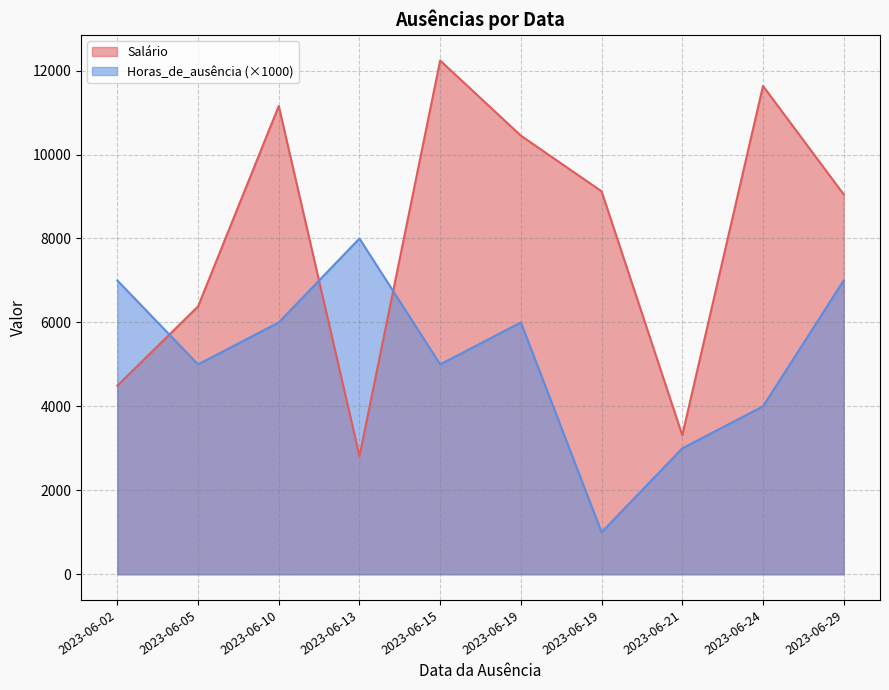

Reading left to right, what are all the values shown in this chart?

Salário: 4493.4	6381.2	11156.2	2813.9	12240.4	10450.2	9123.9	3312.0	11634.4	9050.9
Horas_de_ausência: 7000.0	5000.0	6000.0	8000.0	5000.0	6000.0	1000.0	3000.0	4000.0	7000.0